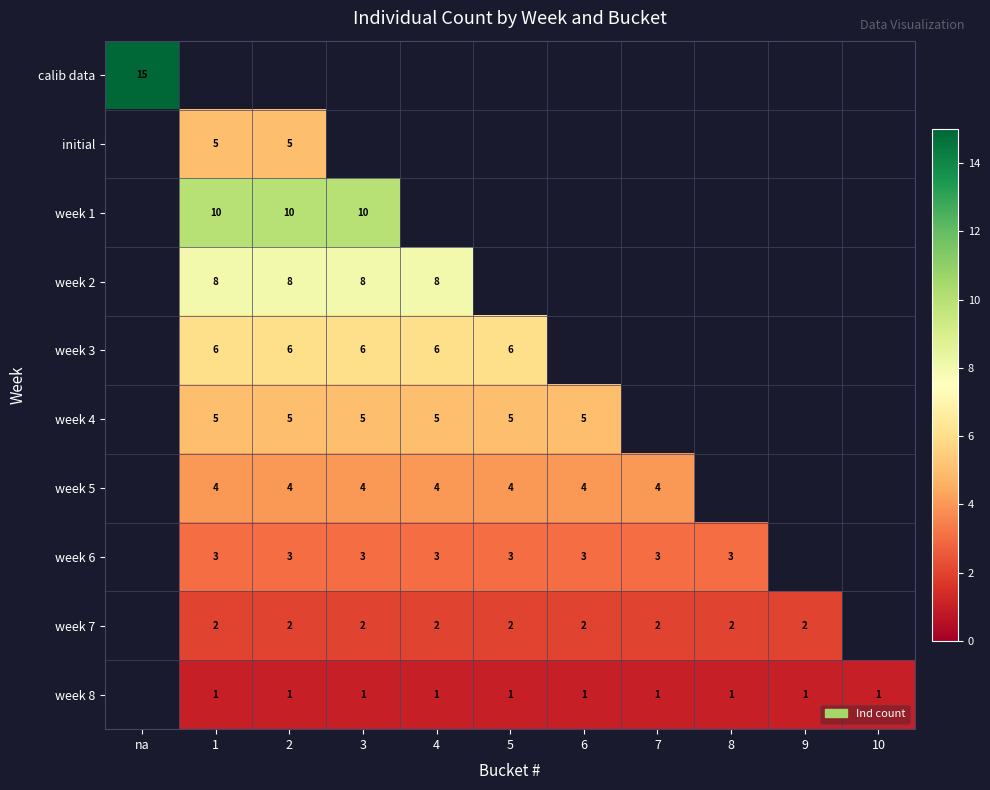

How many series are shown in this chart?

10